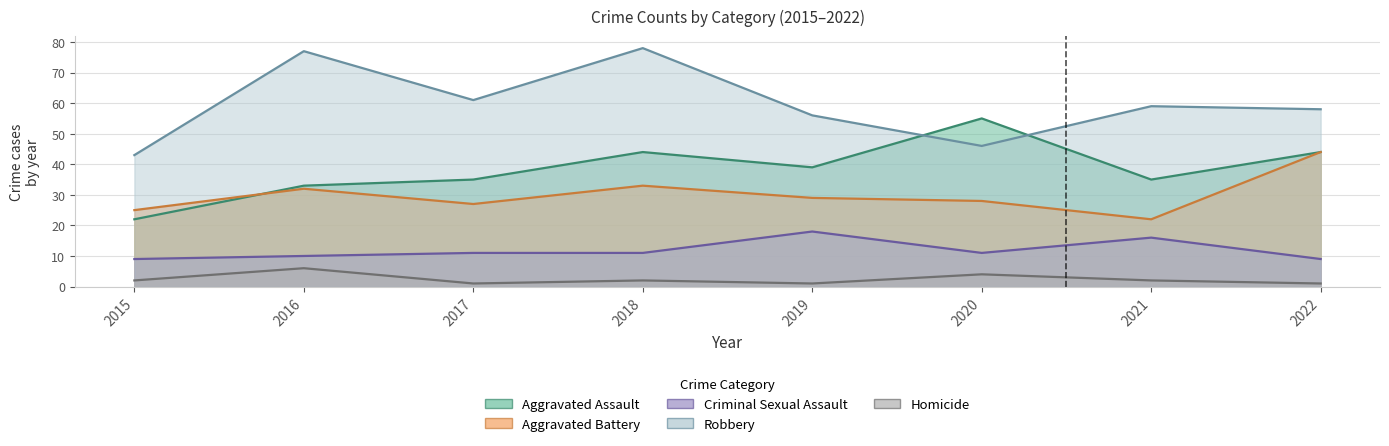

At which category is the sum across all series the highest?

2018